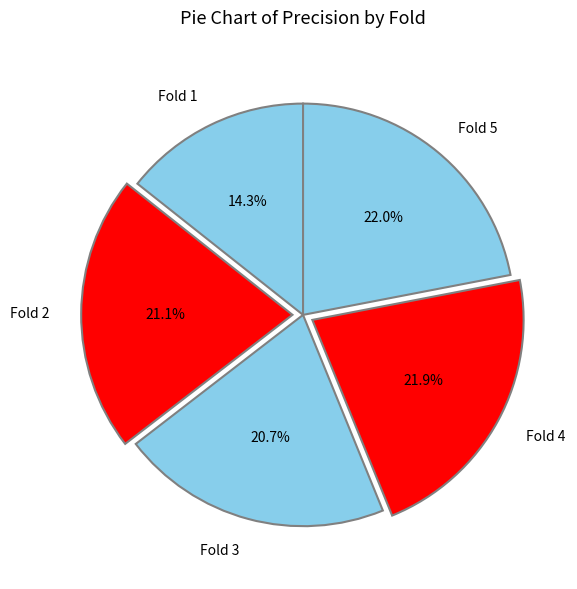

To the nearest percent, what percentage of the pie is Fold 2?

21%